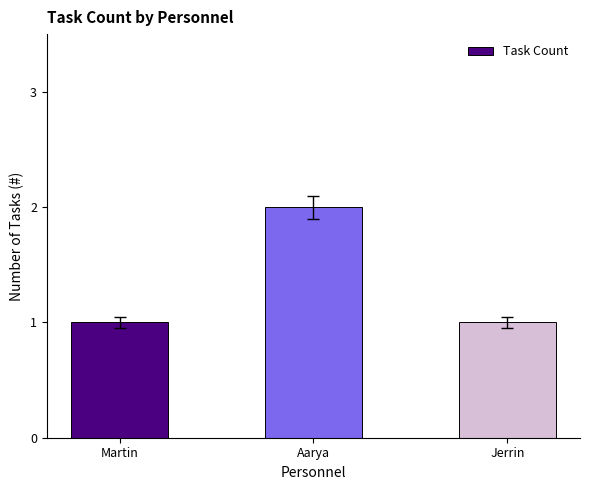

How many bars are there in total?

3